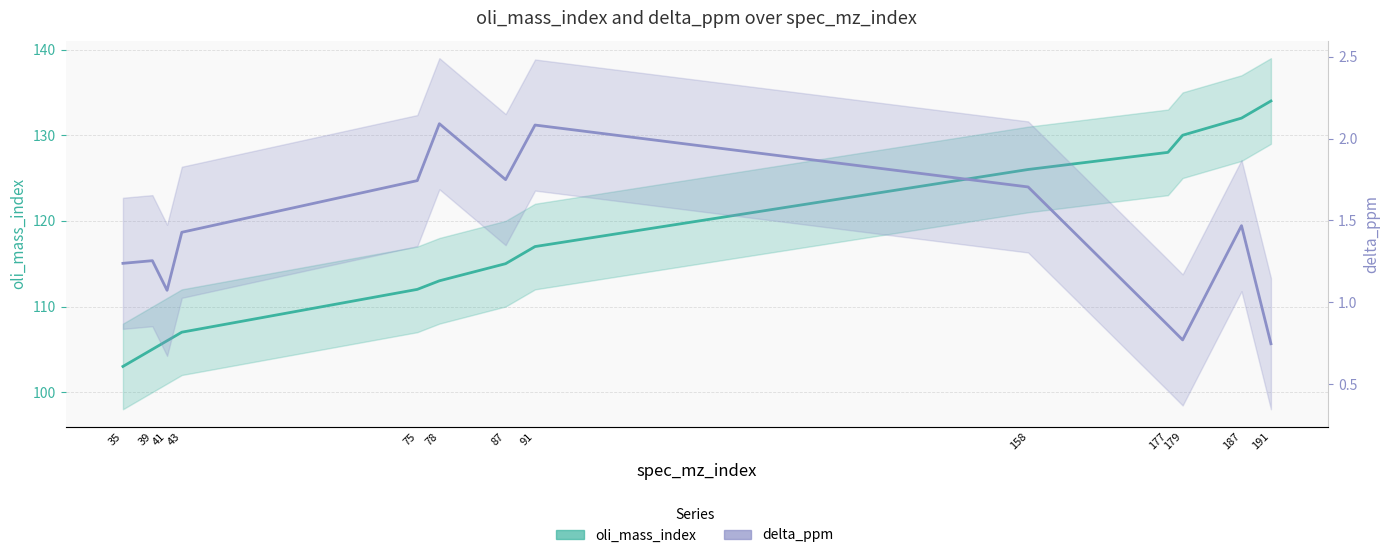

What is the difference between the maximum and minimum values in the delta_ppm series?

1.3